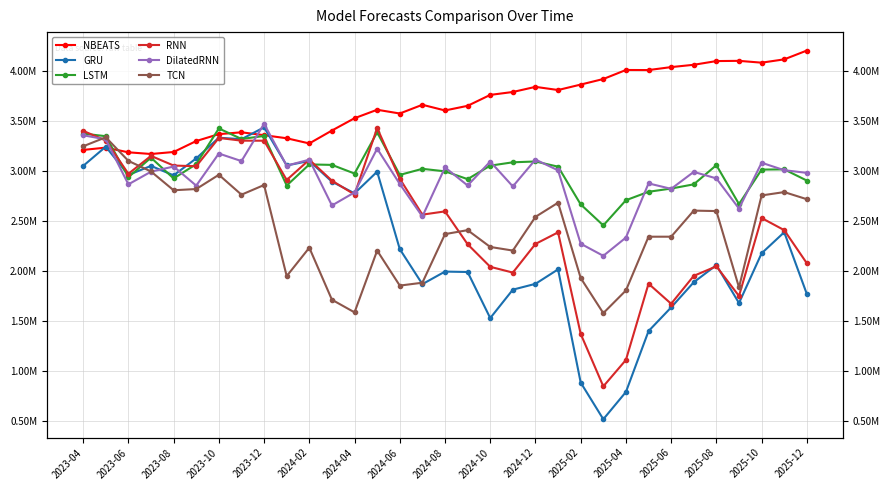

What is the difference between the maximum and minimum values in the DilatedRNN series?

1318485.2